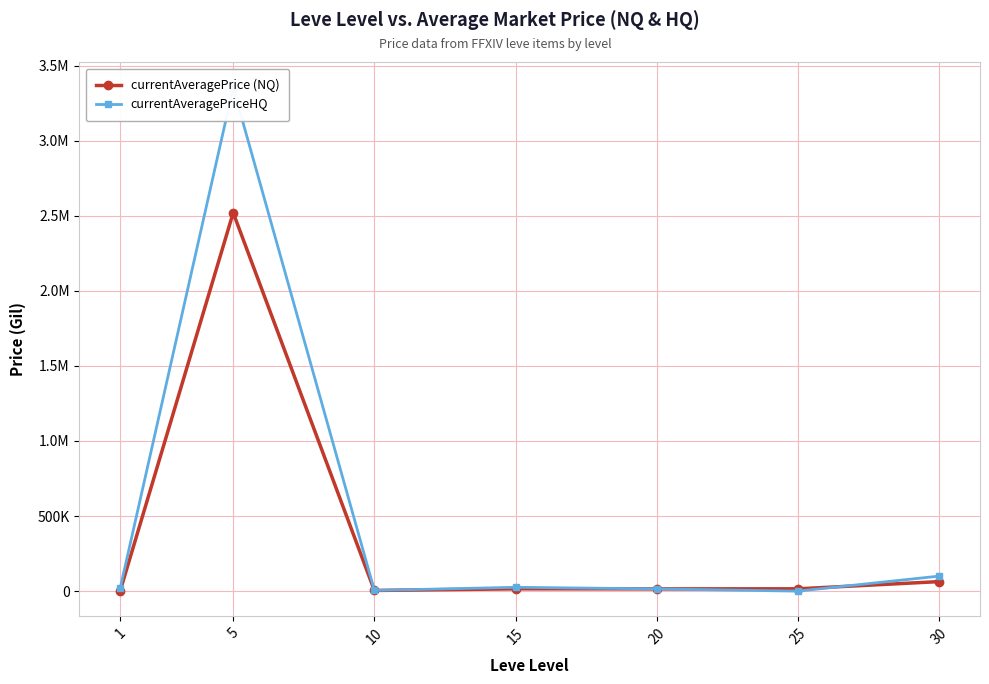

Which series has the largest total across all categories?

currentAveragePriceHQ